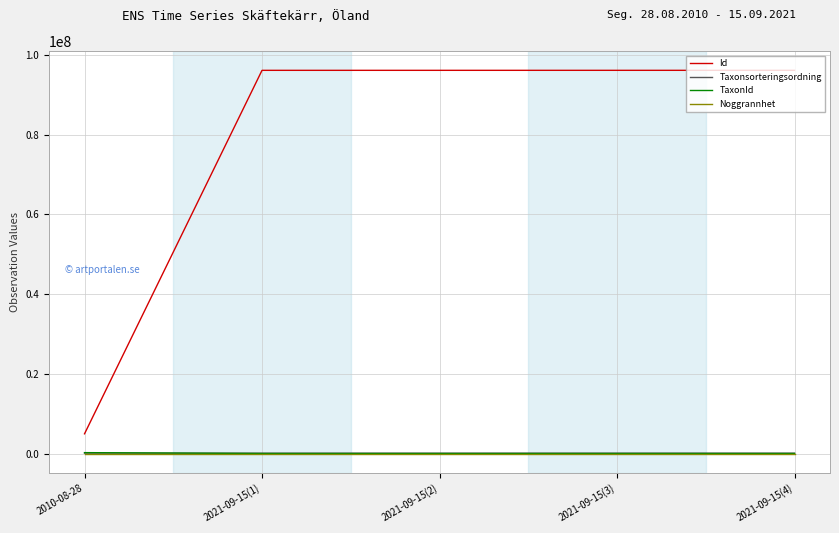

What is the maximum value shown in the chart?

96118549